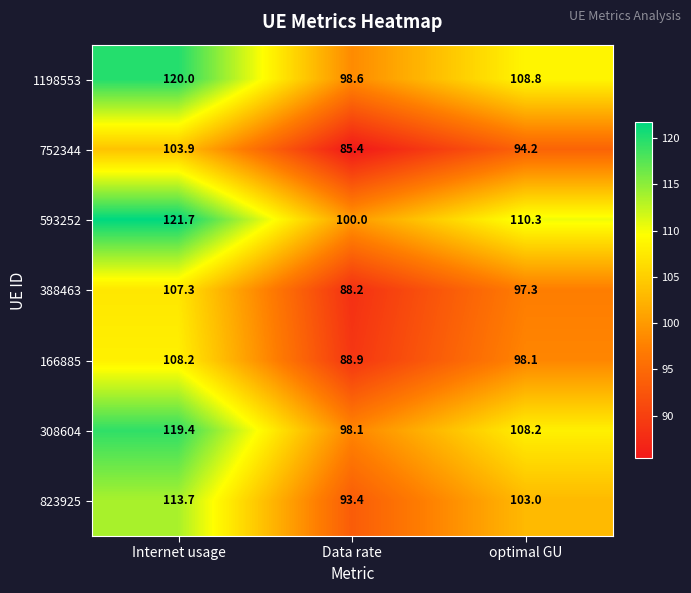

The 388463 series shows 149.6 at optimal GU. True or false?

False